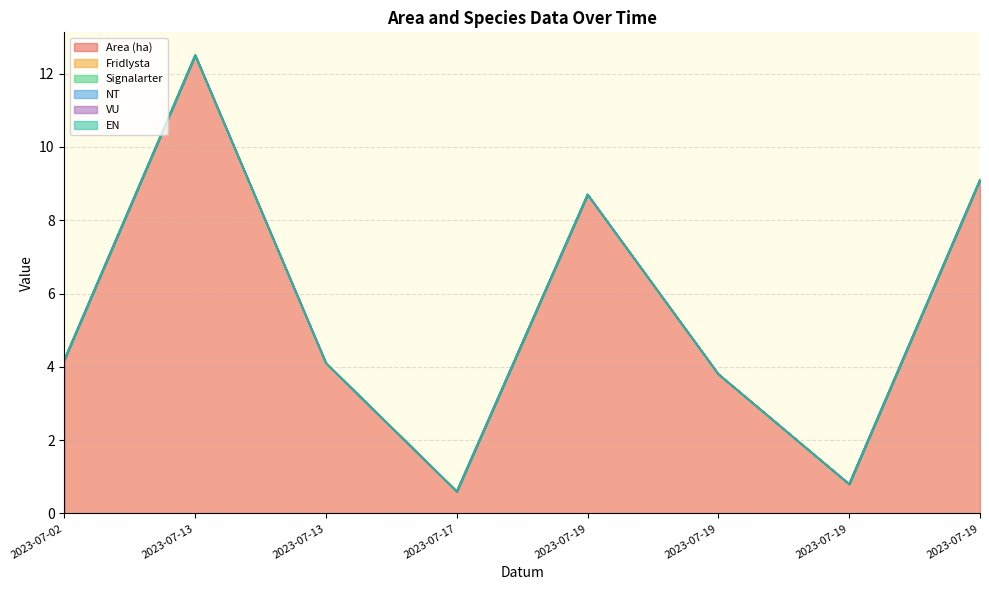

The EN series shows 0.0 at 2023-07-19. True or false?

True